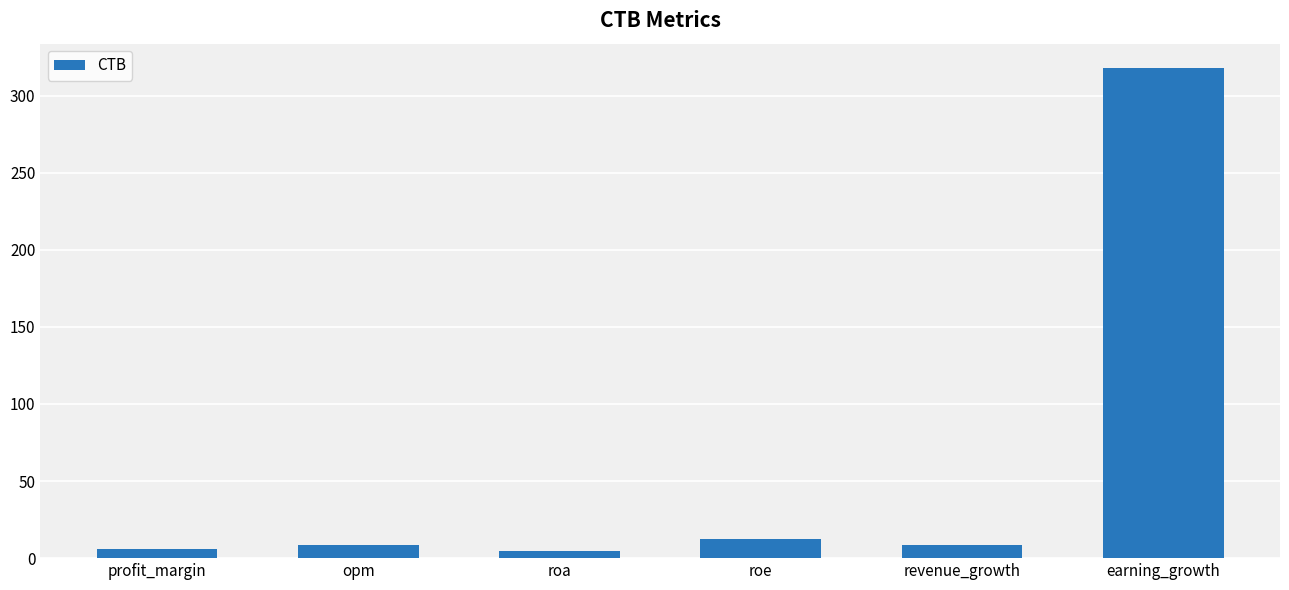

The value at earning_growth is 317.8. True or false?

True